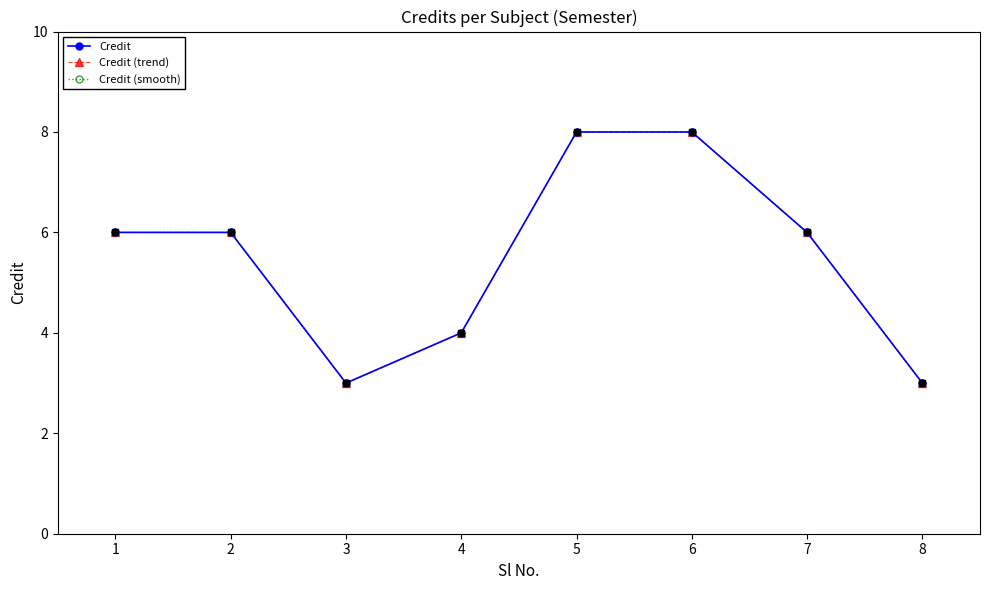

Is it true that Credit (smooth) equals 2 at 4?

False